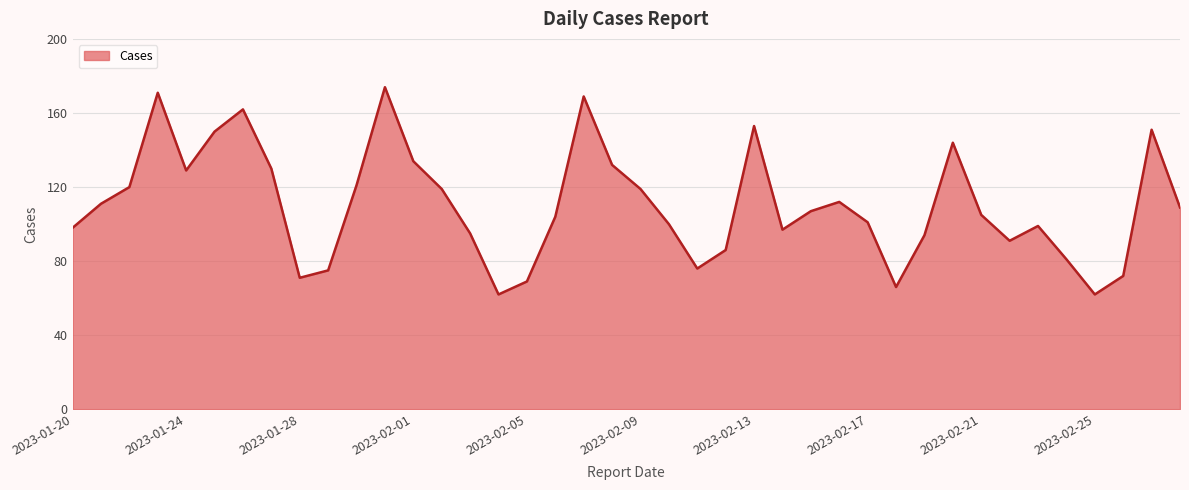

Reading right to left, list all the values displayed in this chart.

109	151	72	62	81	99	91	105	144	94	66	101	112	107	97	153	86	76	100	119	132	169	104	69	62	95	119	134	174	121	75	71	130	162	150	129	171	120	111	98